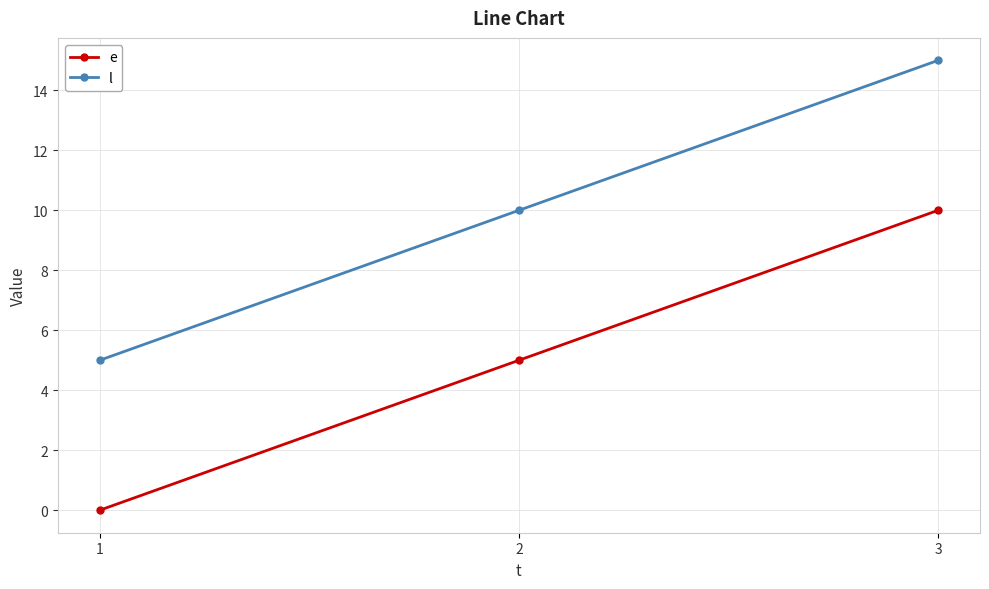

What is the average value of the l series?

10